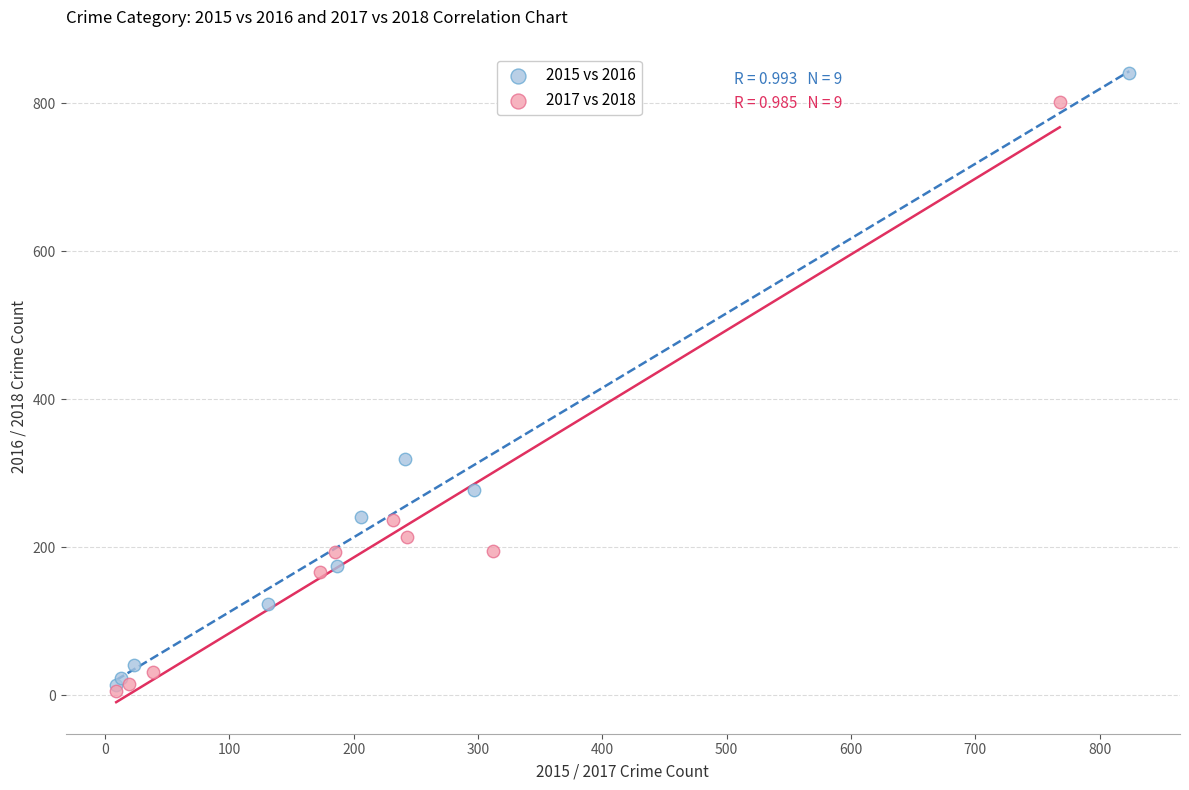

What are all the series names shown in the legend?

2015 vs 2016, 2017 vs 2018